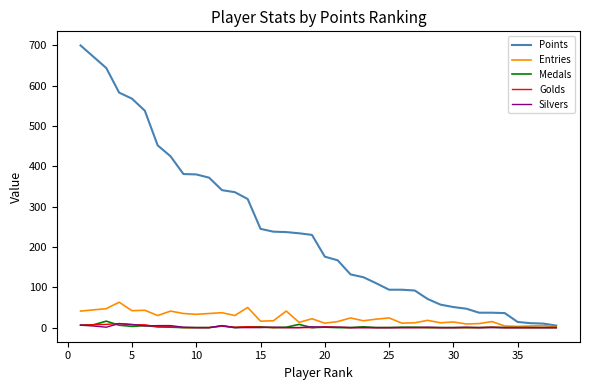

Which series has the largest total across all categories?

Points